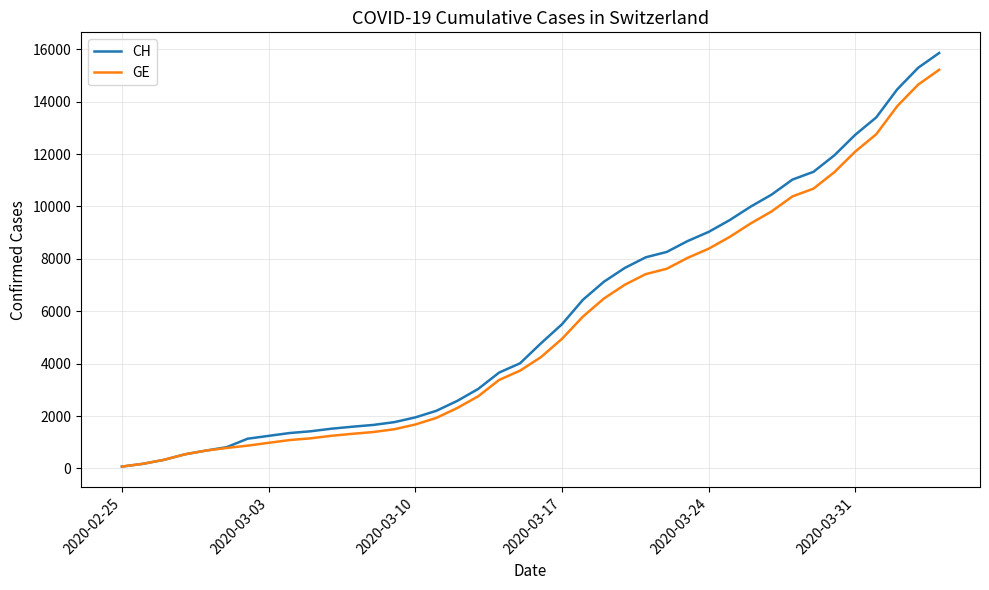

What is the highest value of the GE series?

15215